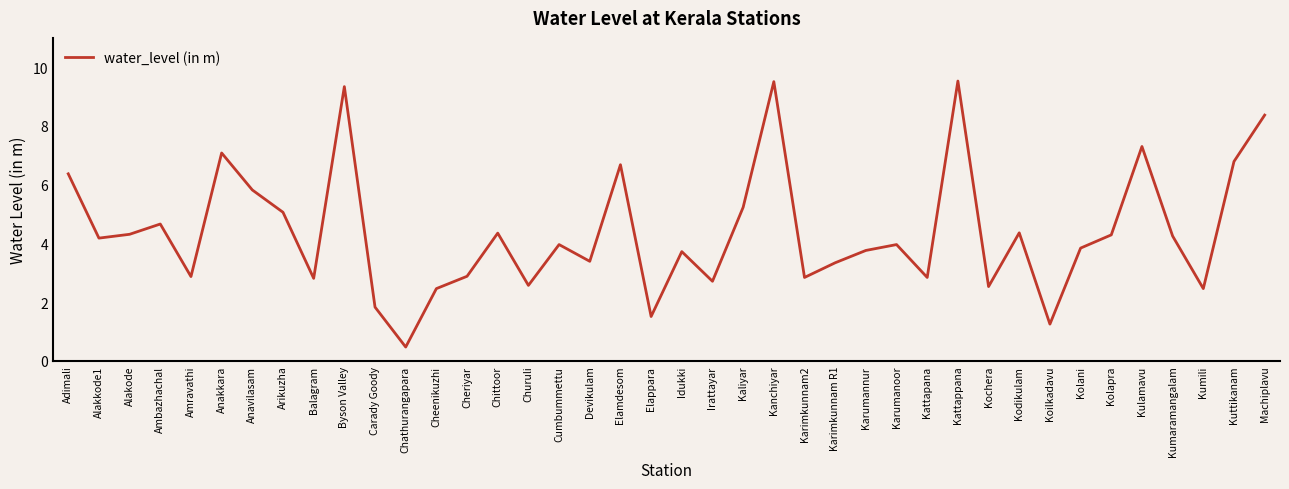

What position from the left is Chathurangapara?

12